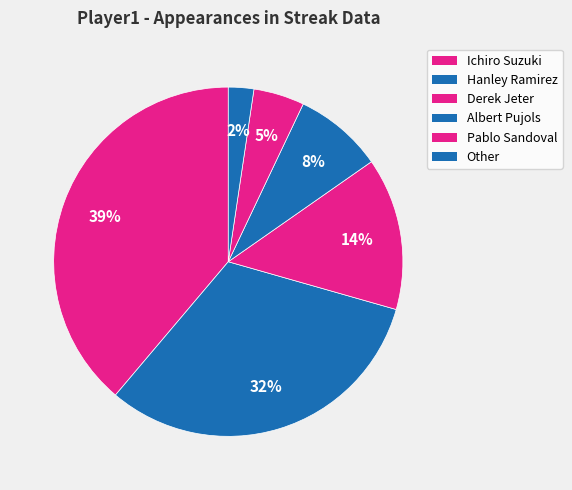

What percentage is the Ichiro Suzuki slice, to the nearest percent?

39%